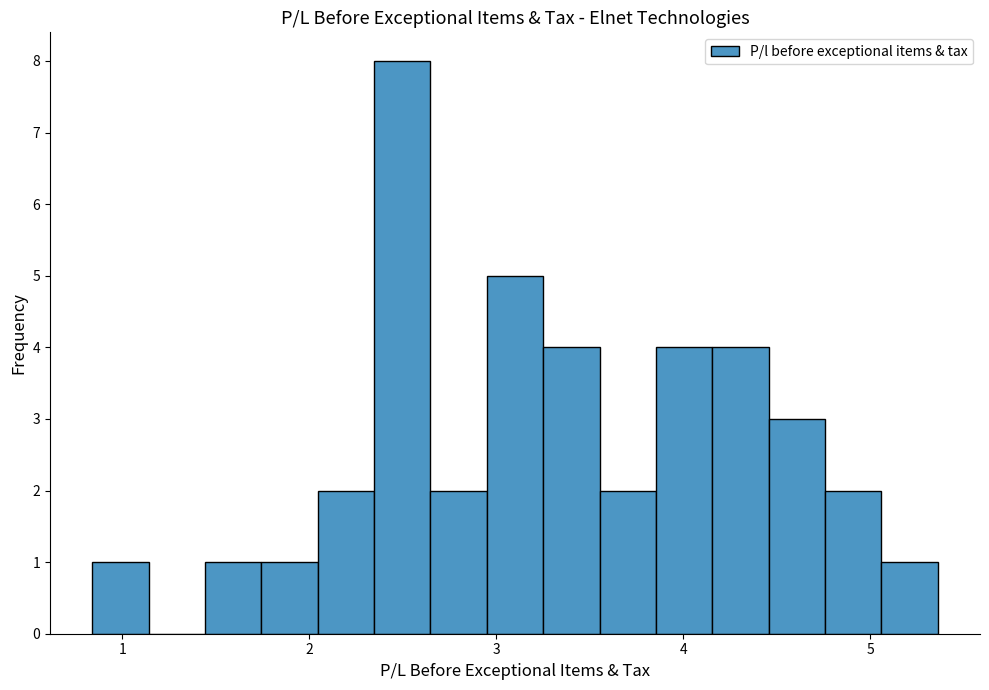

Read against the x-axis, roughly where is the centre of the tallest bar?

2.5